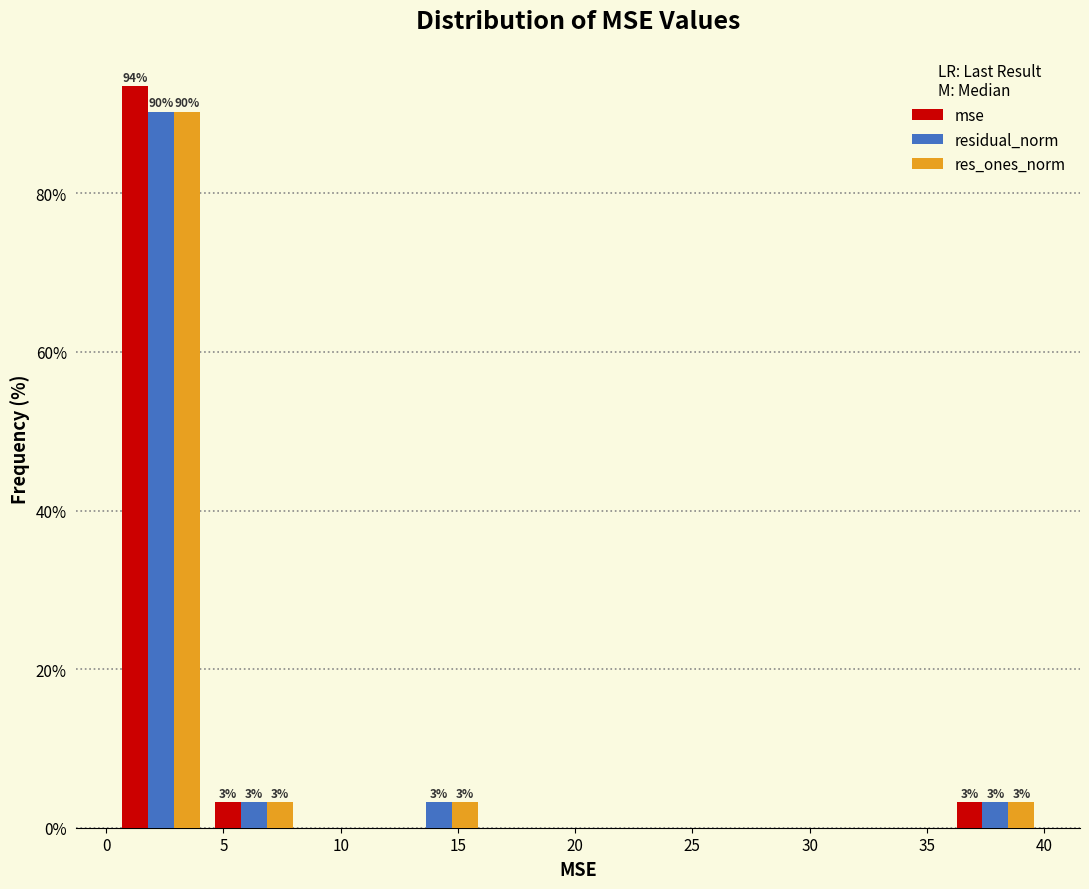

In the mse series, which range on the x-axis has the tallest bar?

0.5 to 4.5